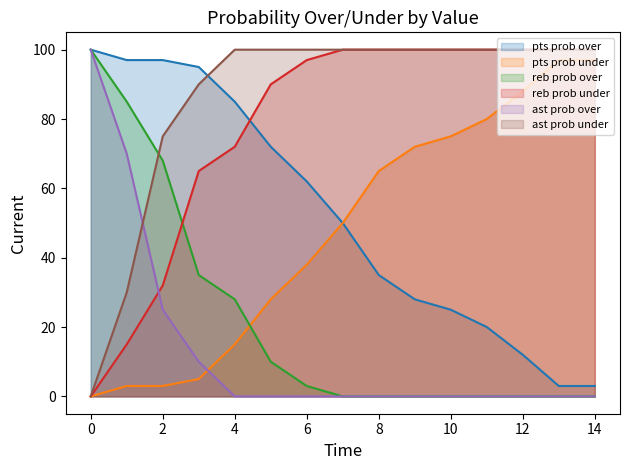

True or false: ast prob over and pts prob over cross at least once.

False